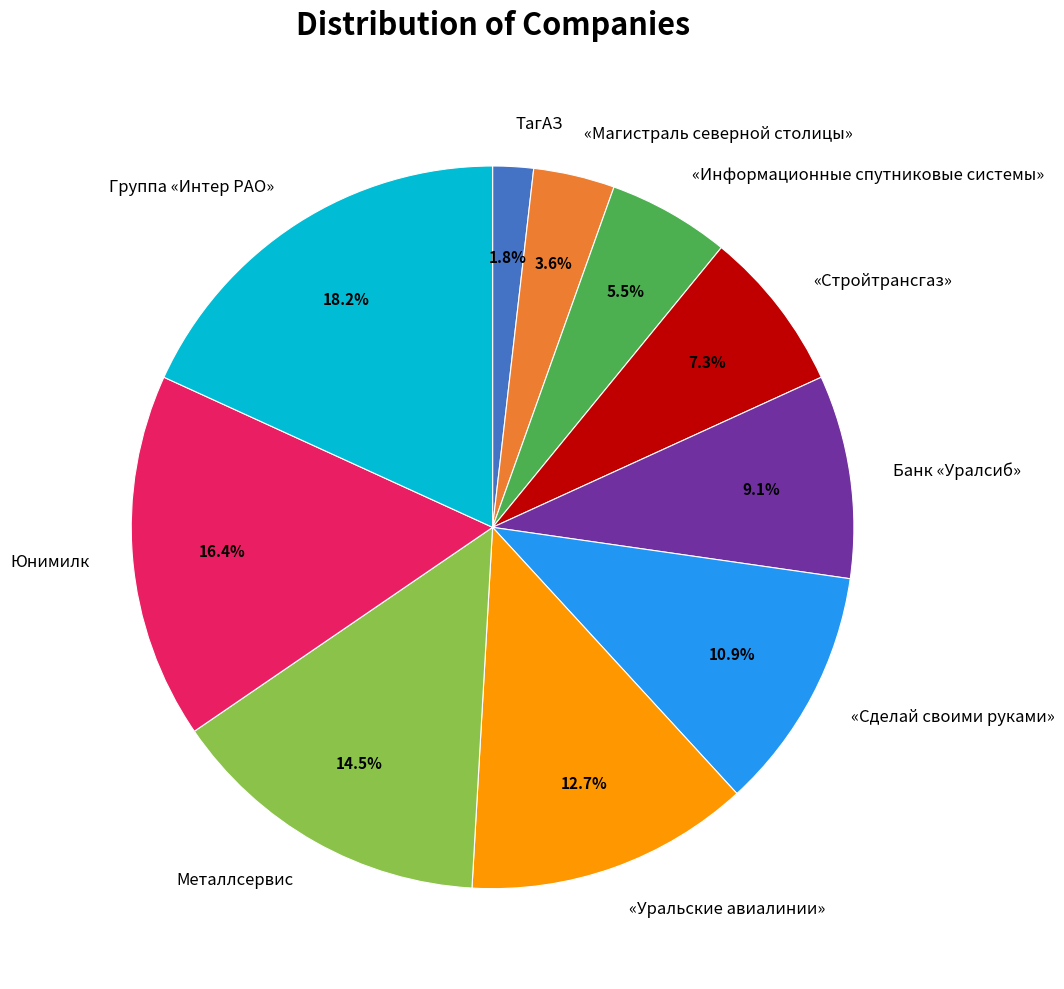

Rank the categories by value from highest to lowest.

Группа «Интер РАО», Юнимилк, Металлсервис, «Уральские авиалинии», «Сделай своими руками», Банк «Уралсиб», «Стройтрансгаз», «Информационные спутниковые системы», «Магистраль северной столицы», ТагАЗ